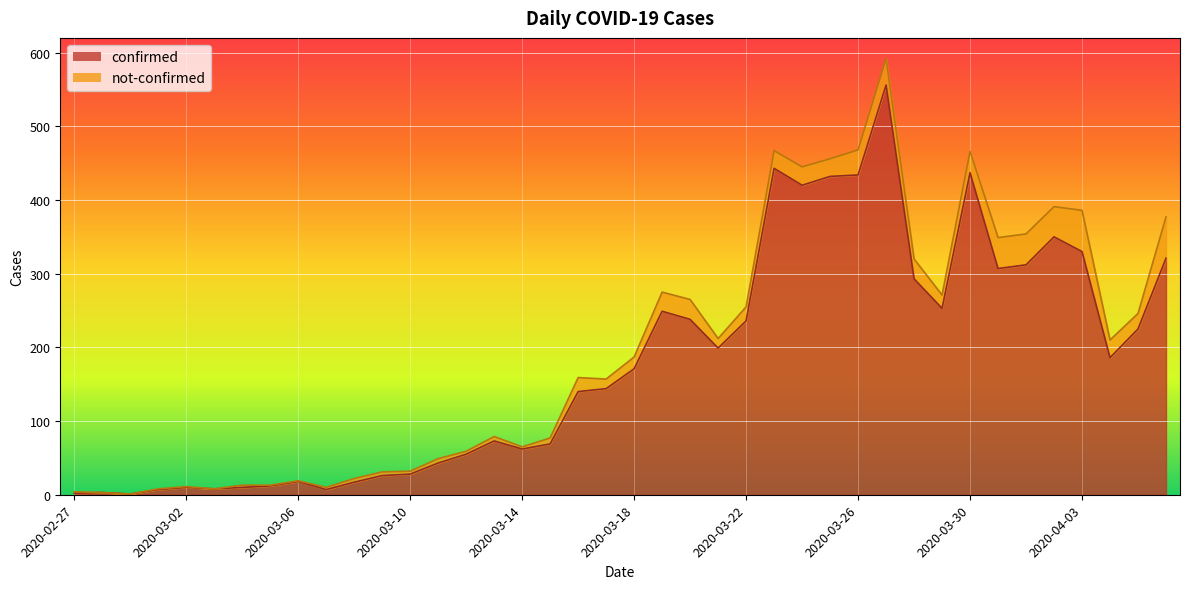

How many categories are shown in the chart?

40